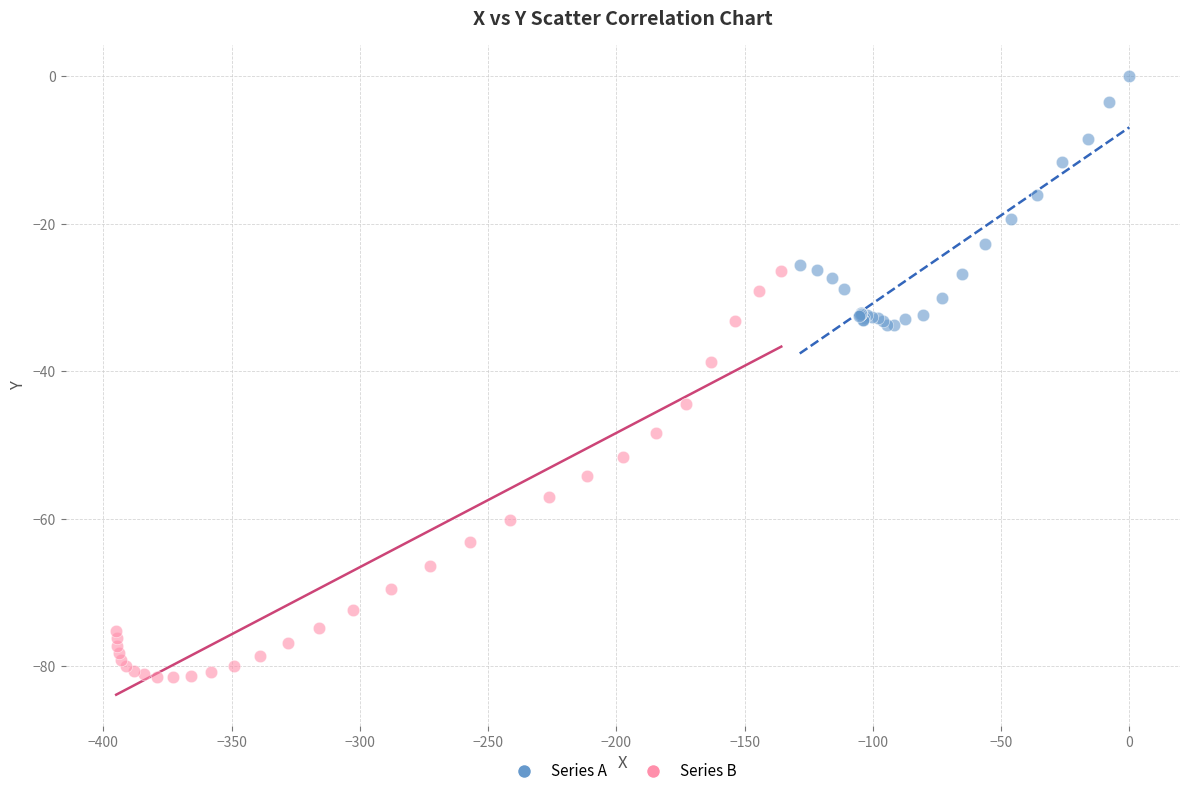

Which series has the widest spread of Y values?

Series B